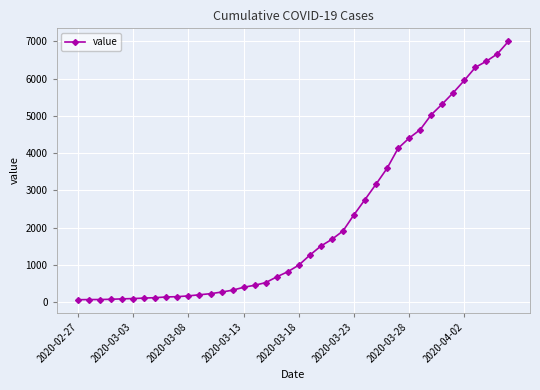

What is the maximum value shown in the chart?

7004